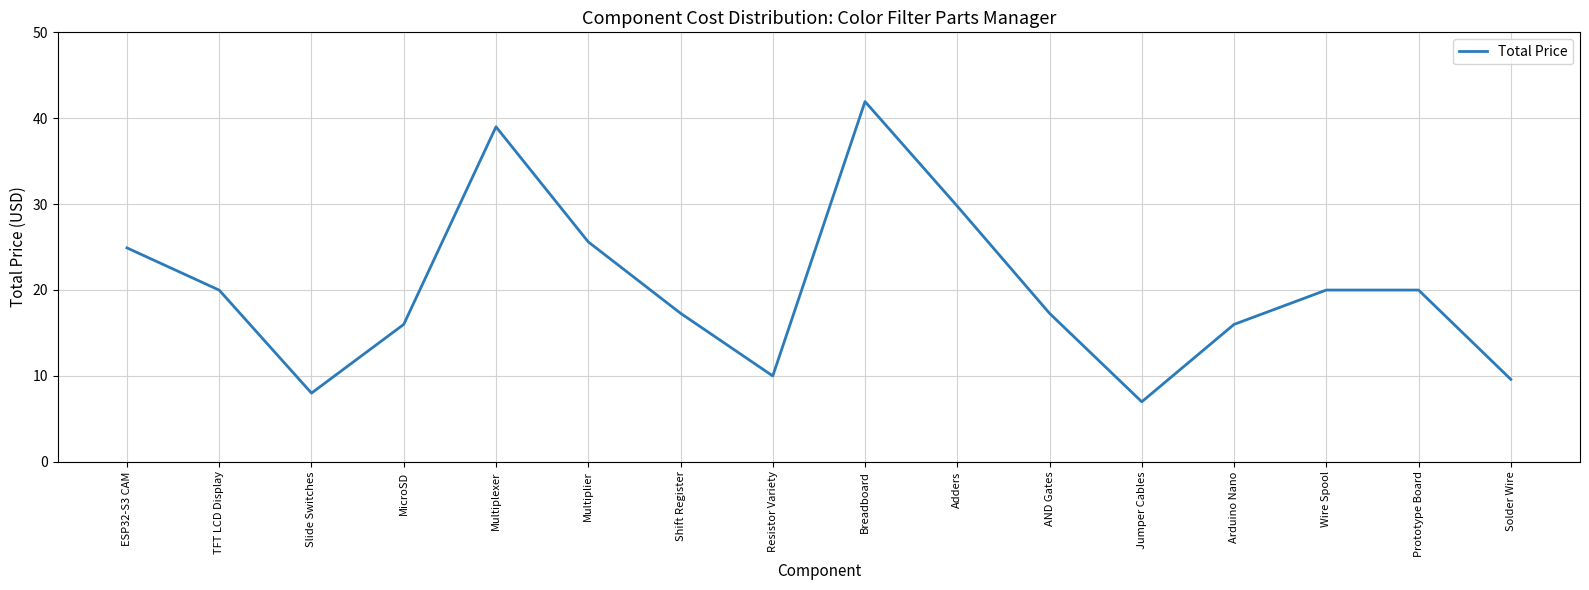

What position from the right is Jumper Cables?

5